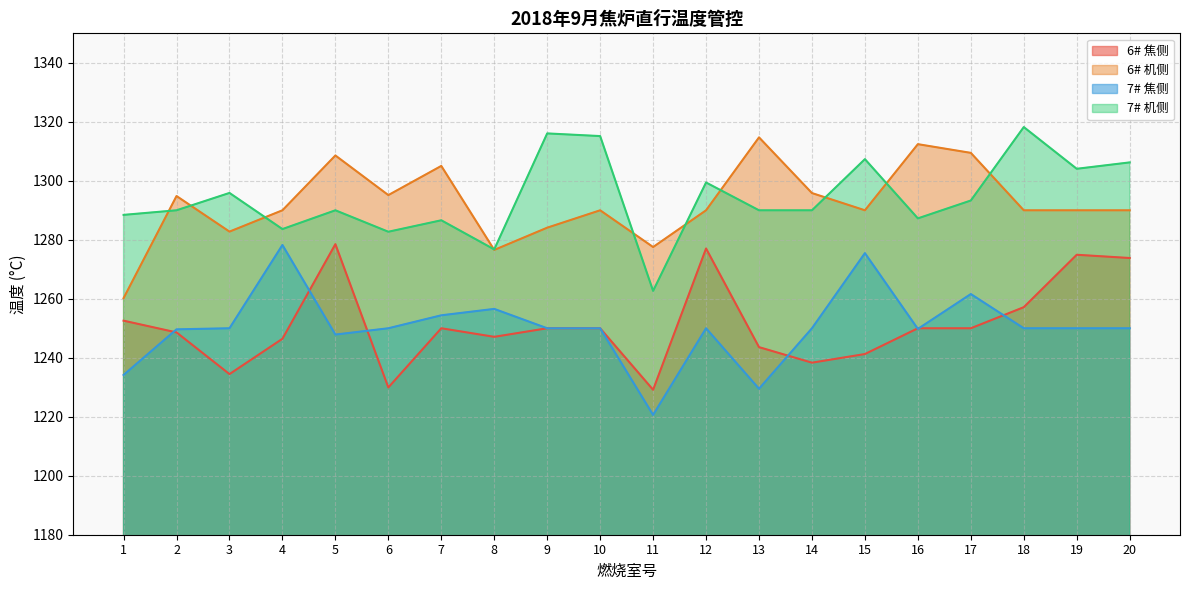

Which series has the largest range (max minus min)?

7# 焦侧